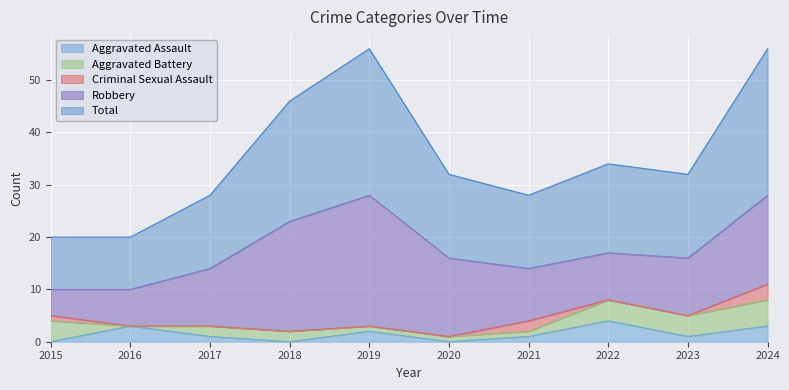

True or false: Aggravated Battery has more than 1 points higher than both neighbors.

False